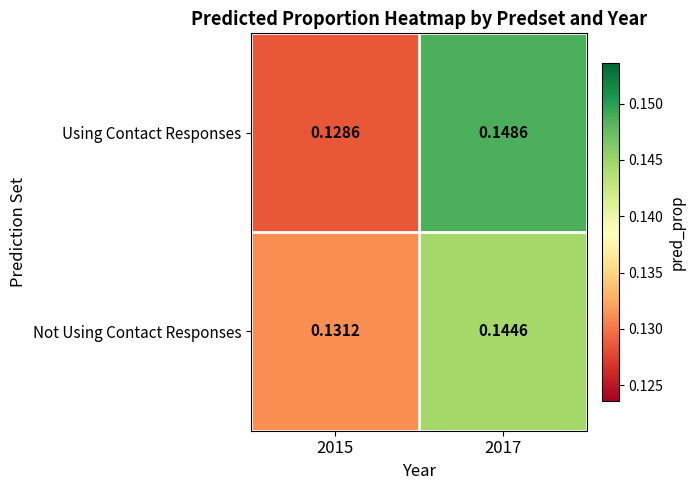

Which series has the largest range (max minus min)?

Using Contact Responses